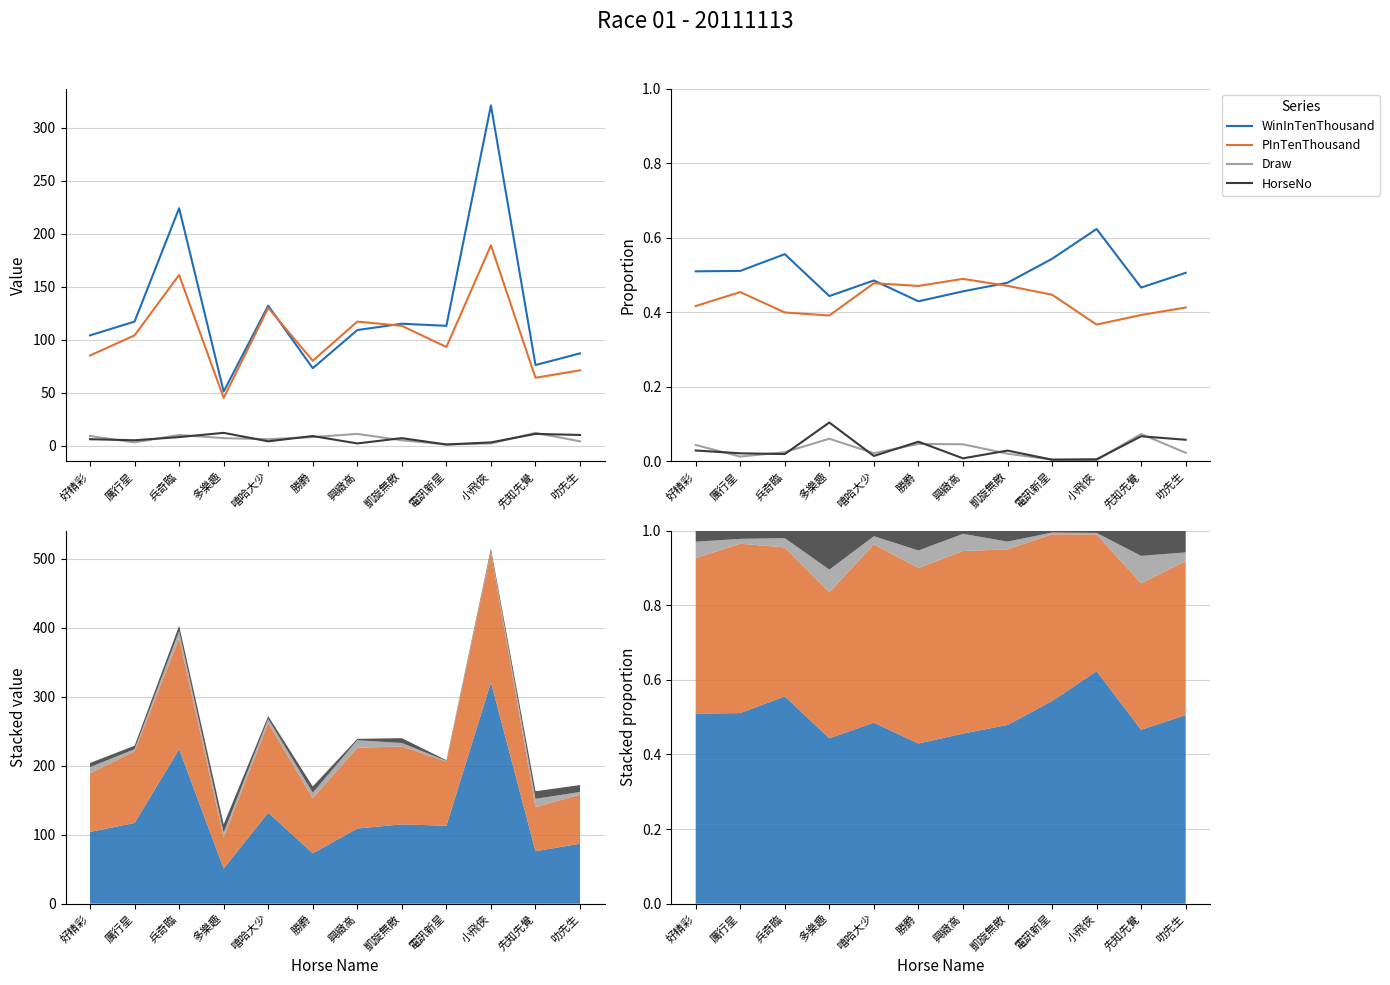

Rank the series at 興緻高 from highest to lowest value.

PInTenThousand, WinInTenThousand, Draw, HorseNo